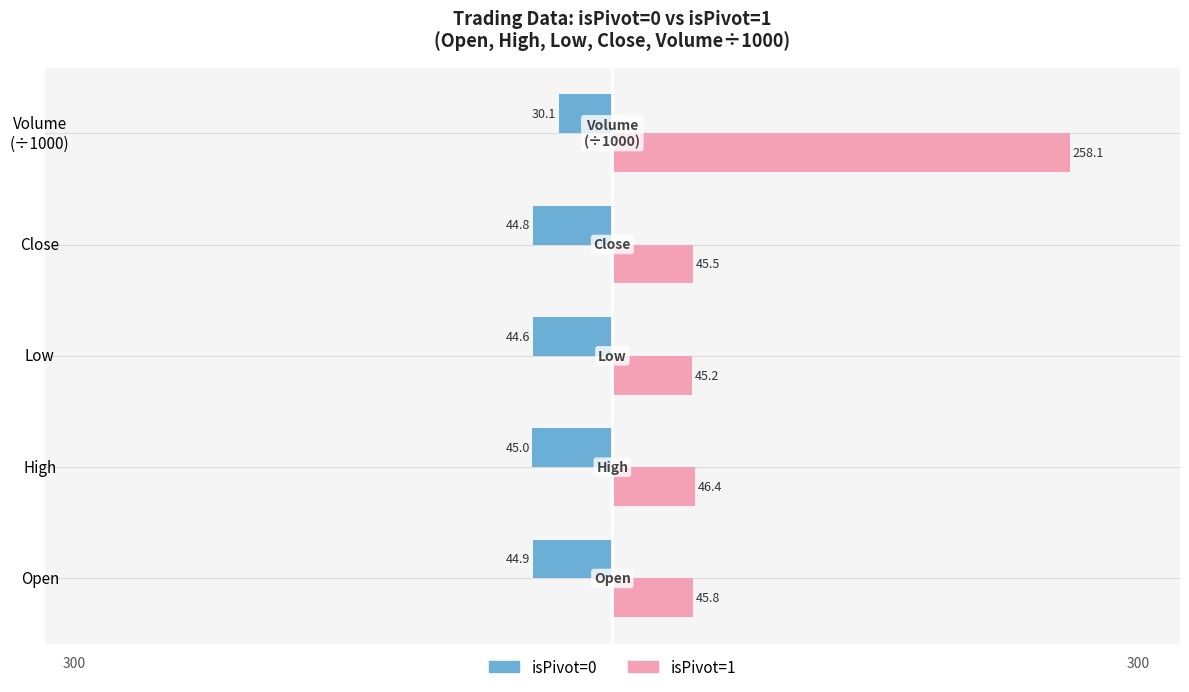

Between Open and Close, which series saw the biggest shift?

isPivot=1